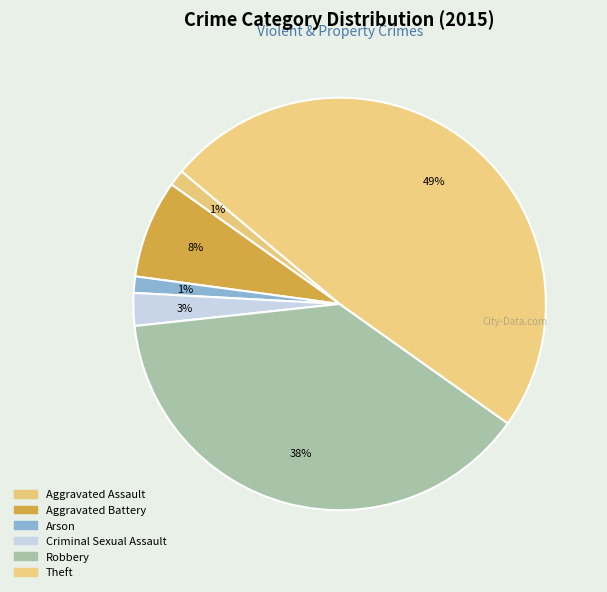

Combined, what portion of the pie is Aggravated Assault and Arson?

2.6%